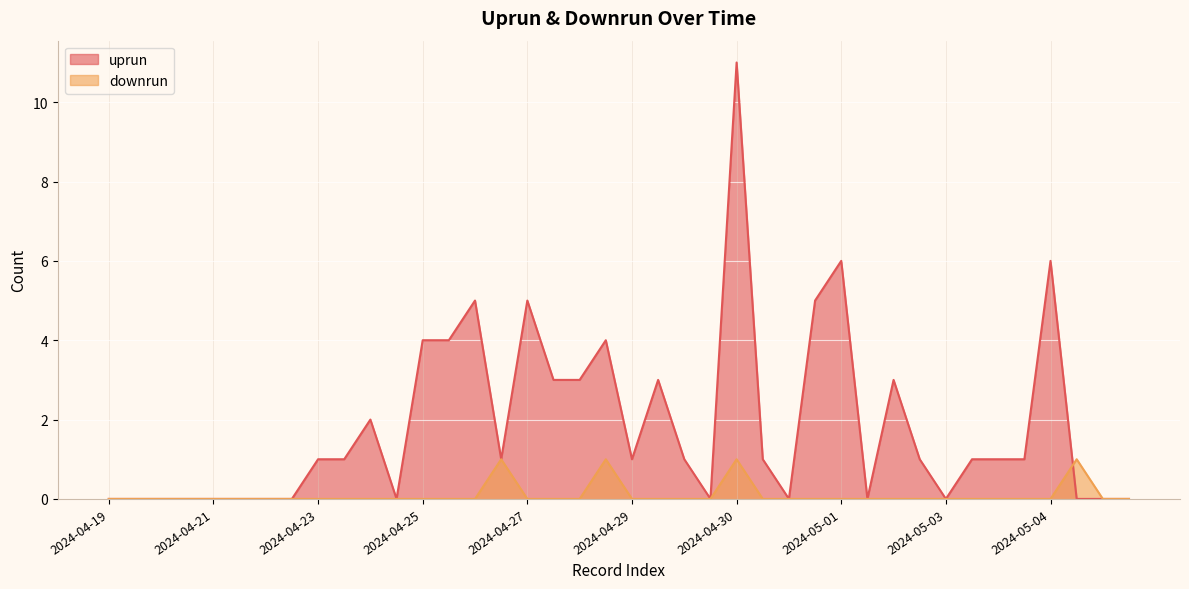

Rank the series at 2024-04-19 from lowest to highest value.

uprun, downrun